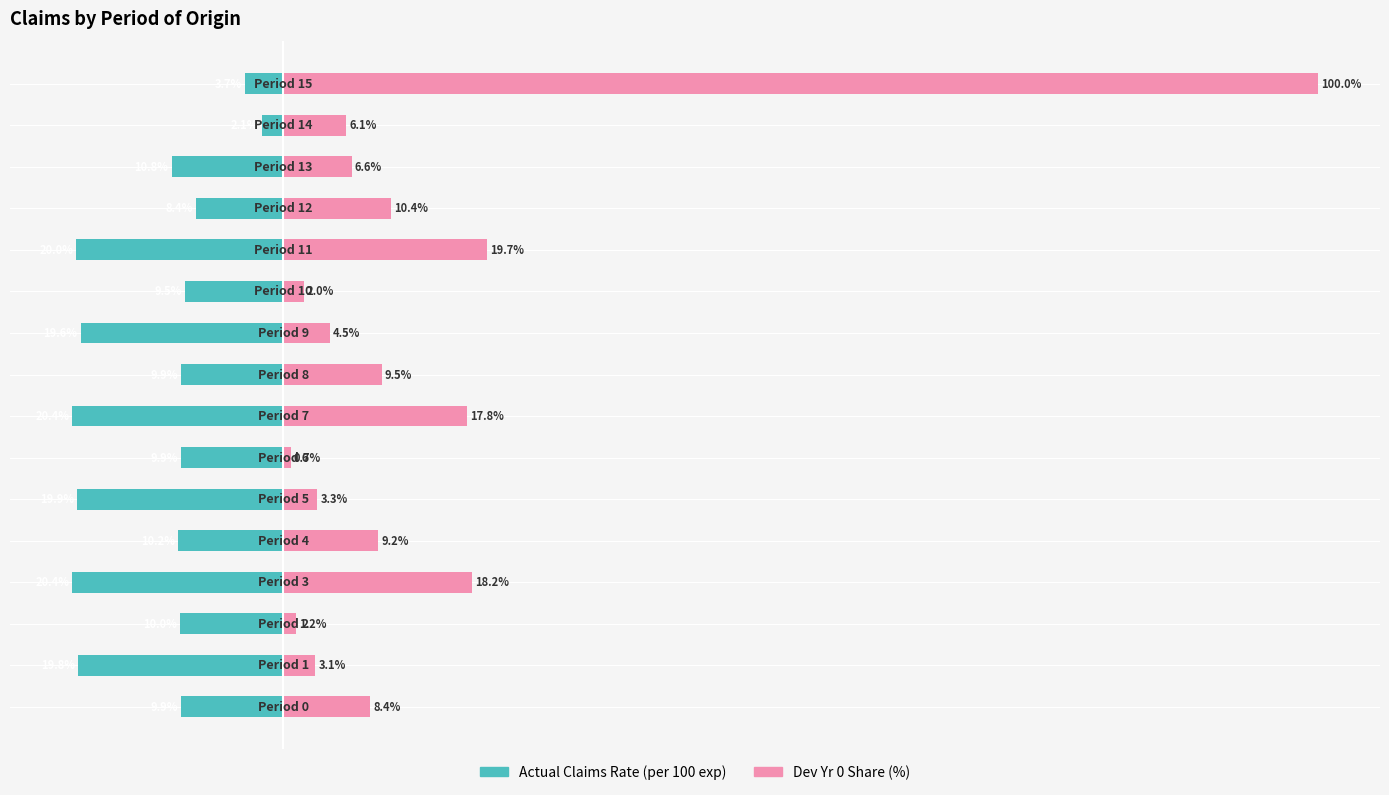

Reading right to left, list all the values displayed in this chart.

Actual Claims Rate (per 100 exp): 15=-3.7	14=-2.1	13=-10.8	12=-8.4	11=-20.0	10=-9.5	9=-19.6	8=-9.9	7=-20.4	6=-9.9	5=-19.9	4=-10.2	3=-20.4	2=-10.0	1=-19.8	0=-9.9
Dev Yr 0 Share (%): 15=100.0	14=6.1	13=6.6	12=10.4	11=19.7	10=2.0	9=4.5	8=9.5	7=17.8	6=0.7	5=3.3	4=9.2	3=18.2	2=1.2	1=3.1	0=8.4